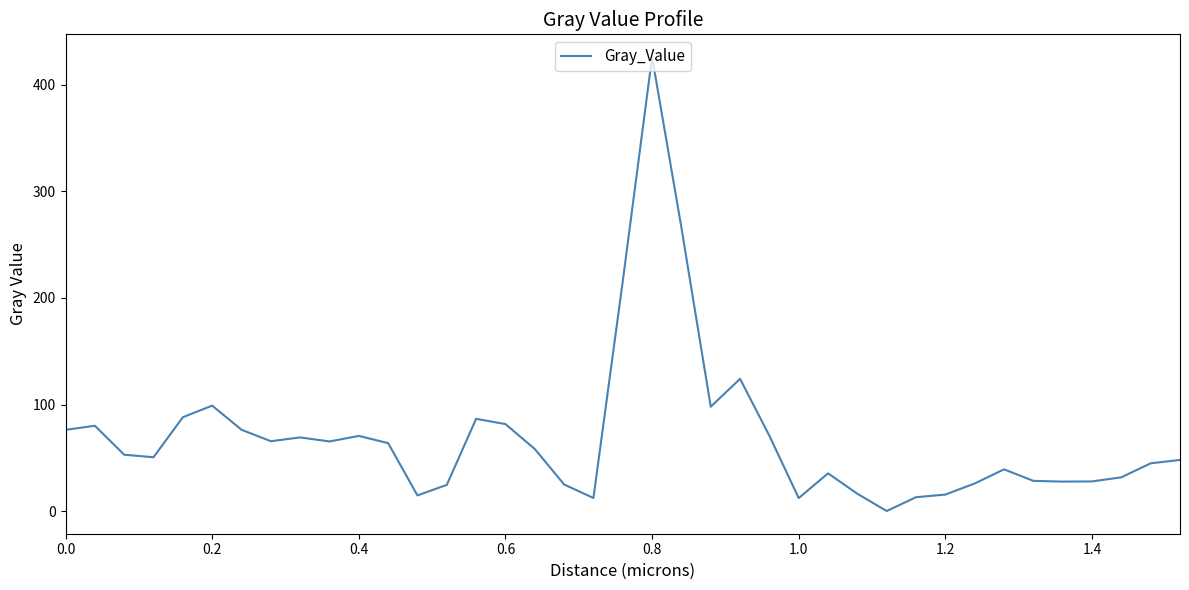

What is the greatest value displayed?

426.2